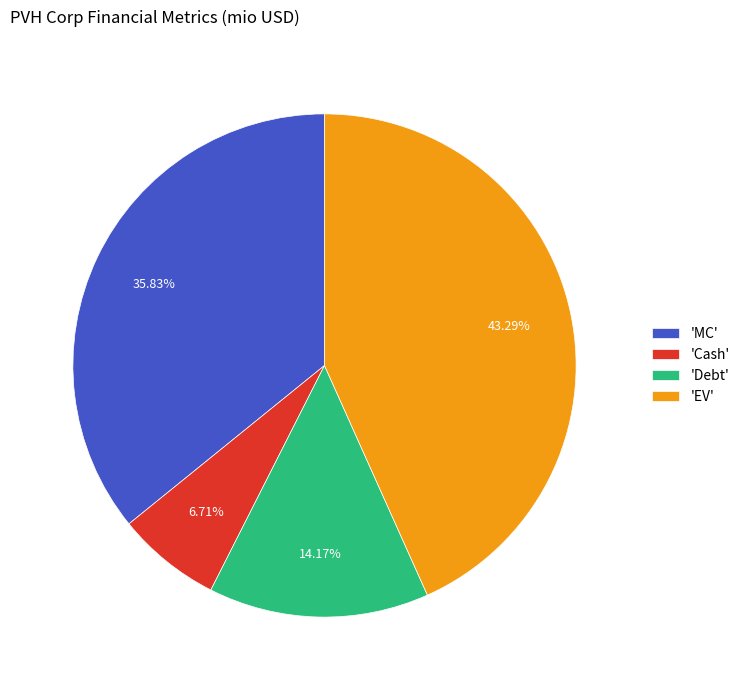

To the nearest percent, what is the difference between the largest and smallest slice percentages?

37%